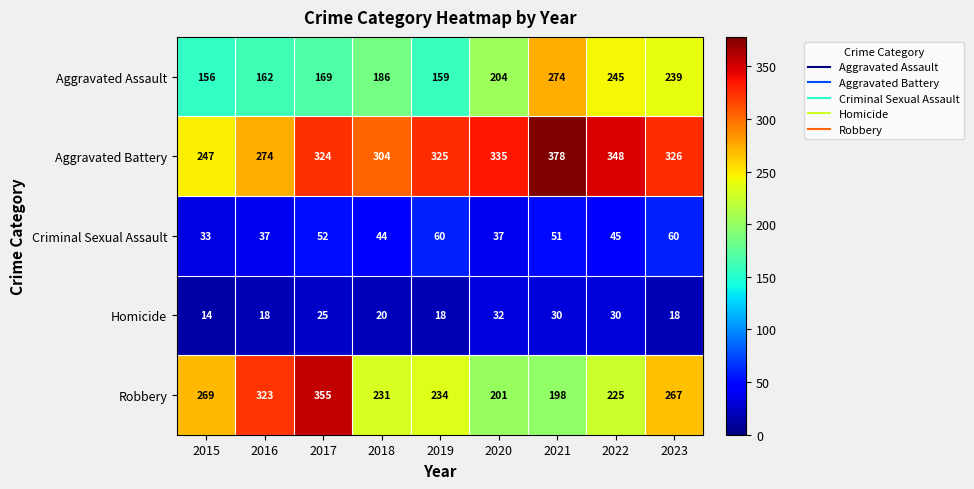

True or false: Robbery has a value of 113 at 2016.

False